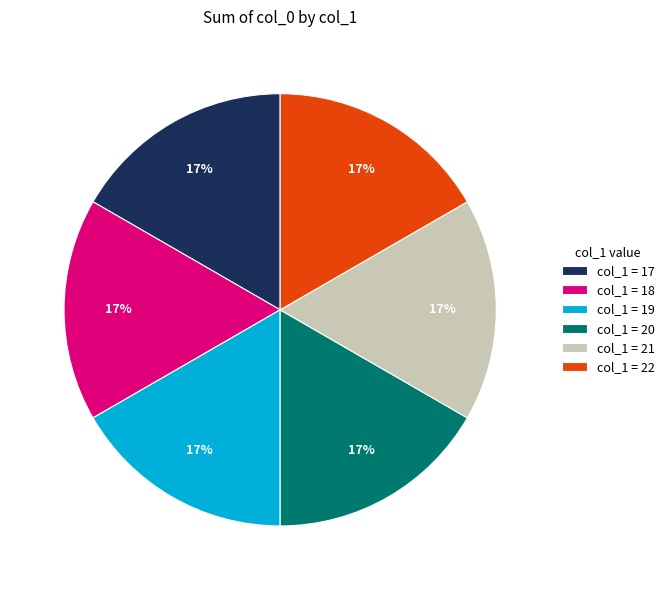

Do col_1 = 20 and col_1 = 19 together represent more than half of the pie?

No